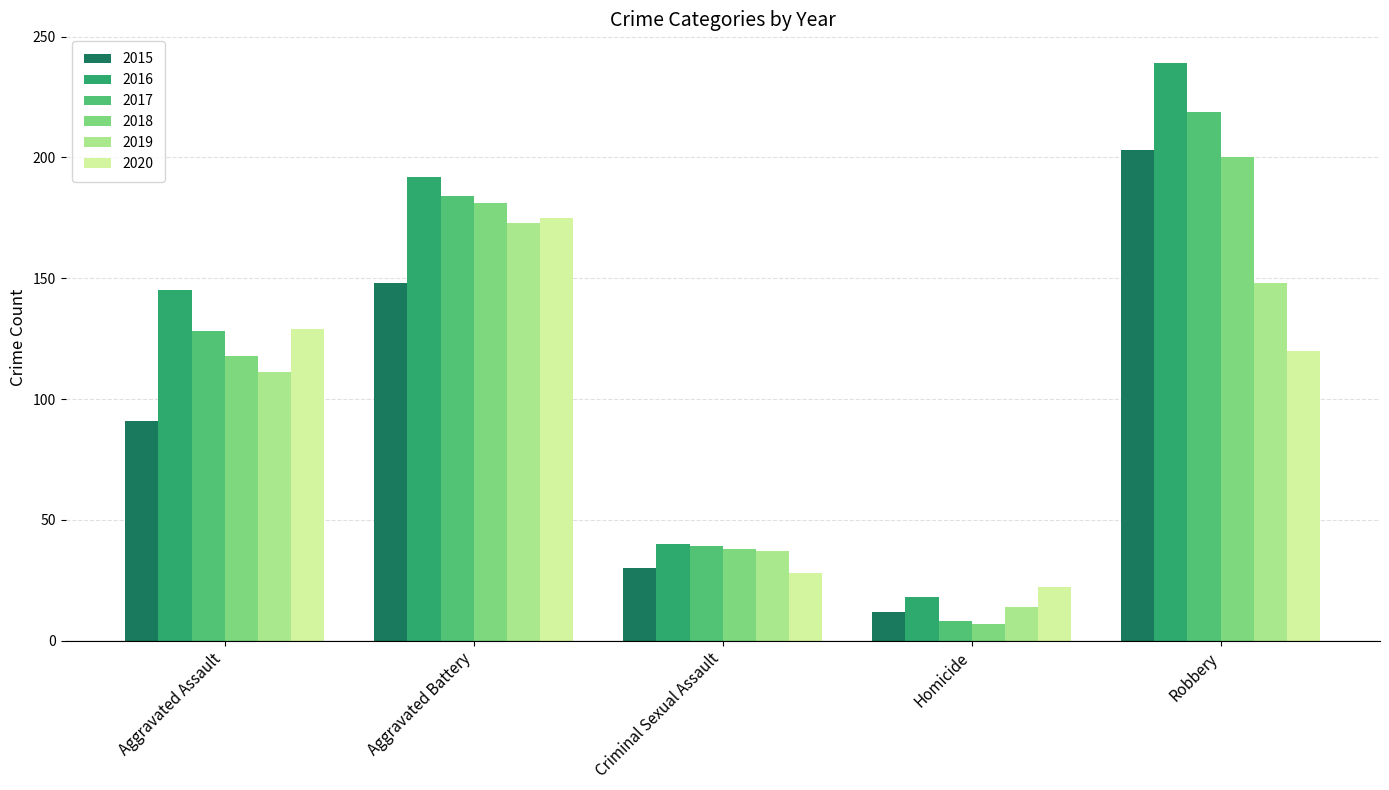

Count the 2019 values in the range 37 to 148.

3